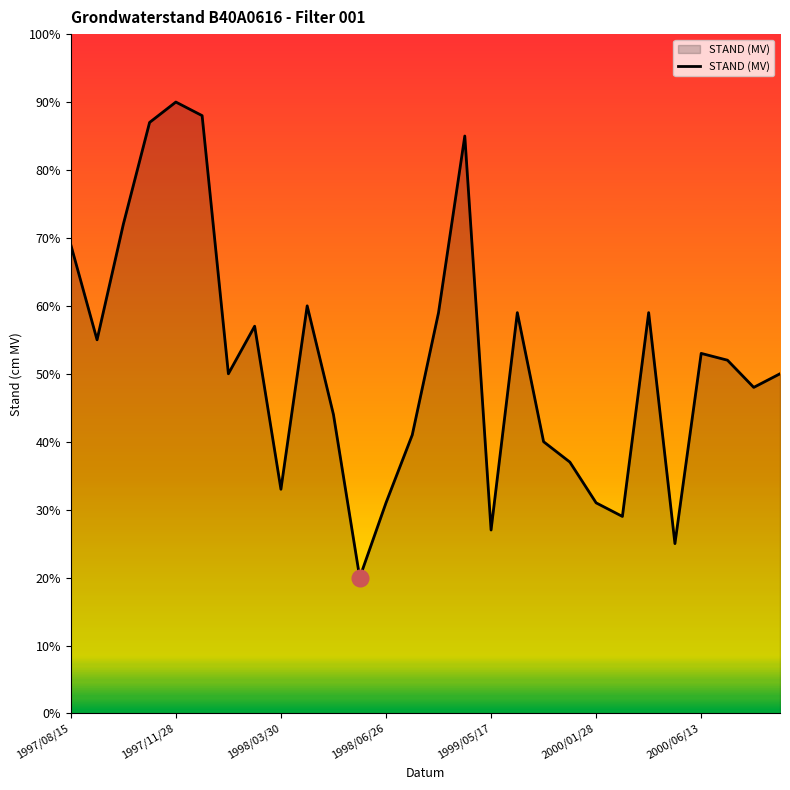

What is the maximum value shown in the chart?

90